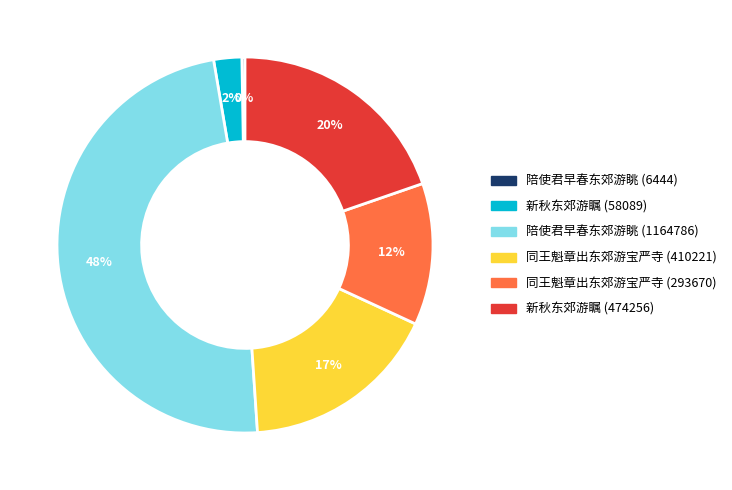

What percentage is the 新秋东郊游瞩 (474256) slice, to the nearest percent?

20%